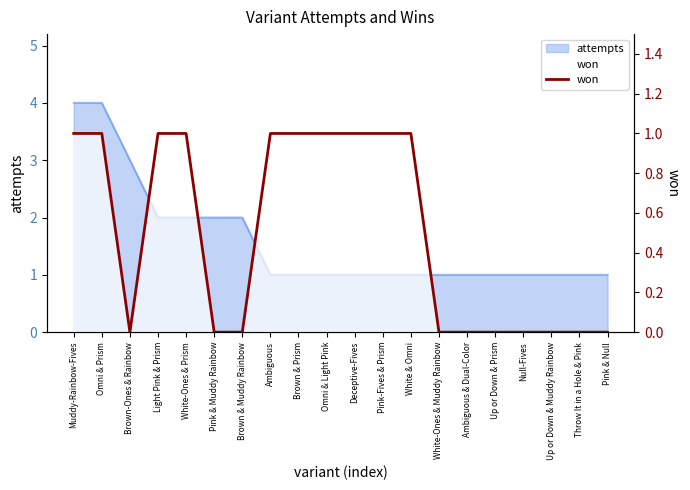

At which category does the data reach its first local valley?

Brown-Ones & Rainbow